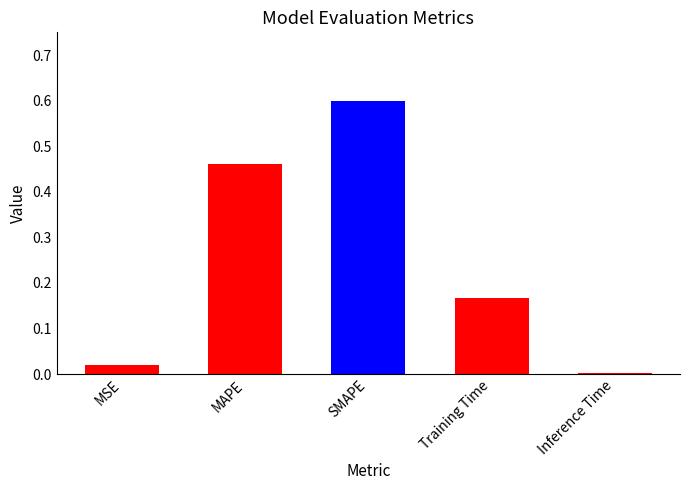

What is the sum of all values?

1.3